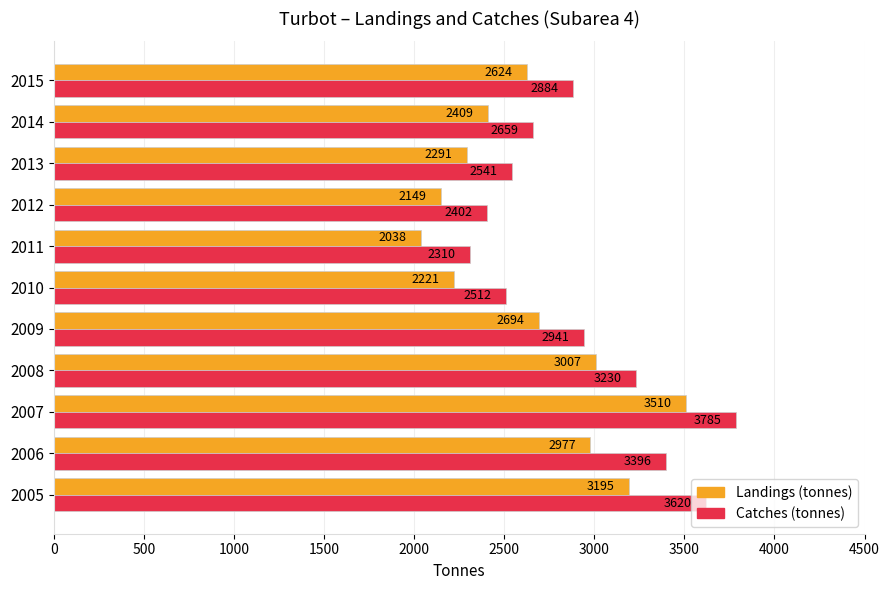

Which category has the highest value across all series?

2007